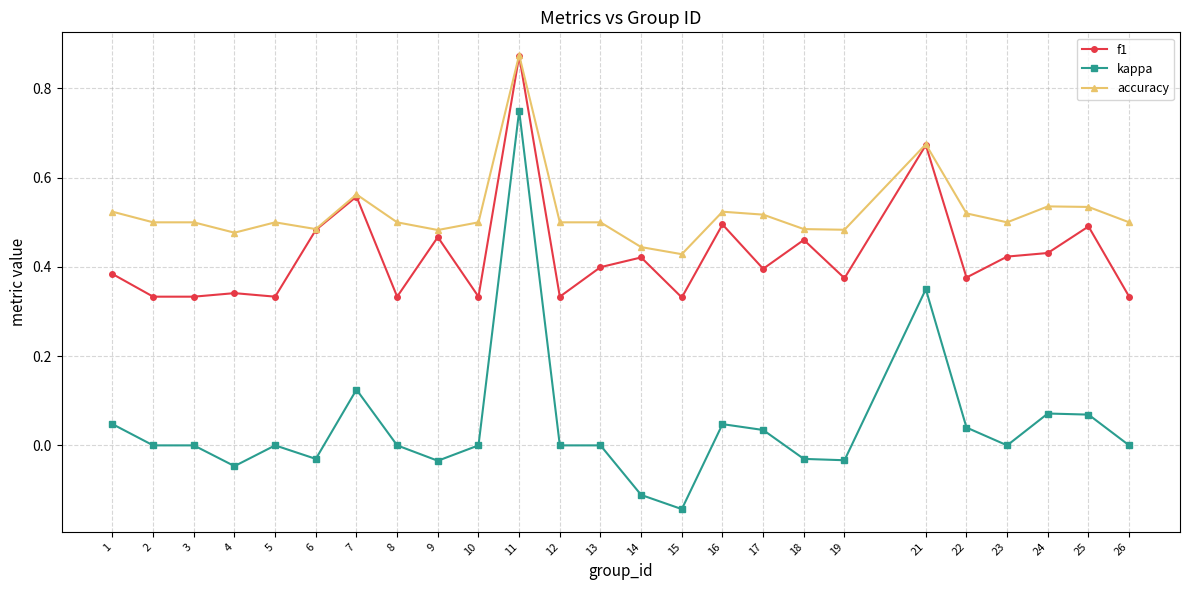

Is this an area chart (filled region under the line)?

No